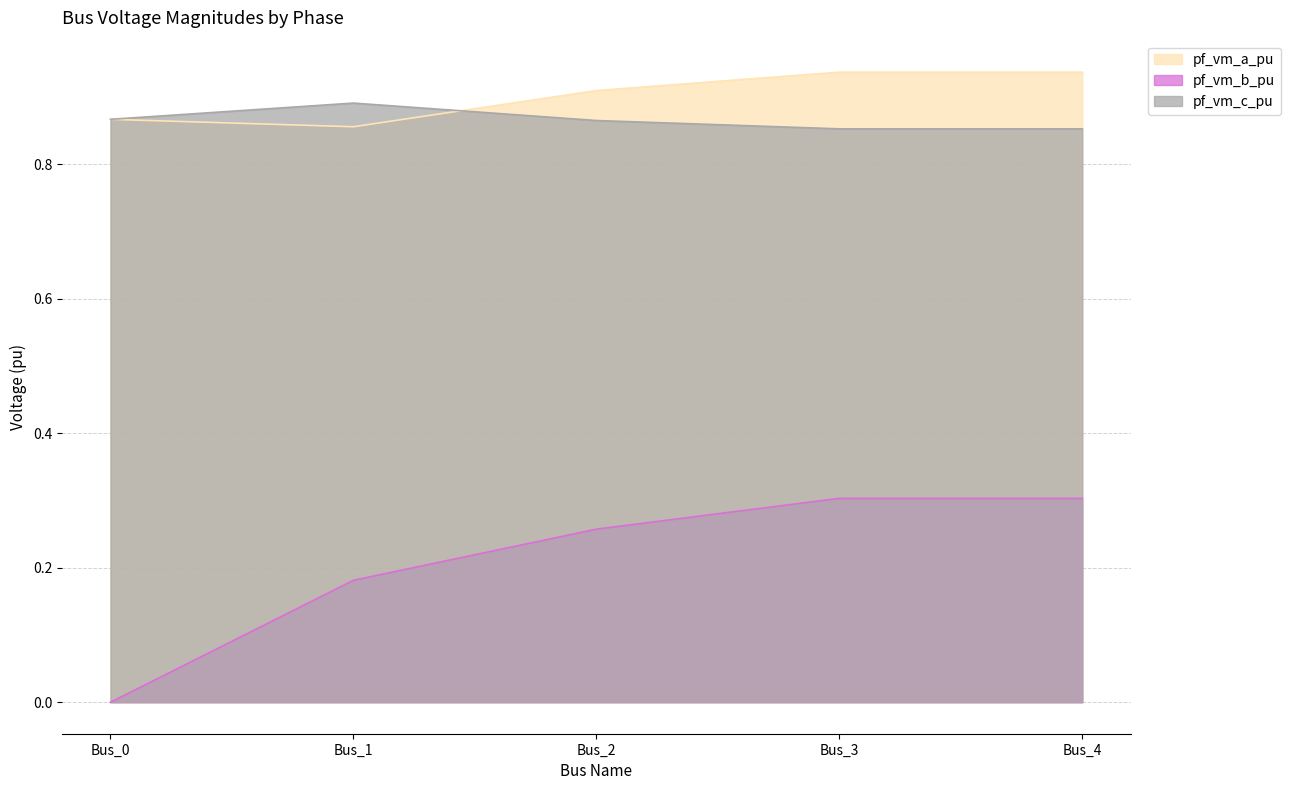

At how many categories does at least one series exceed 0?

5